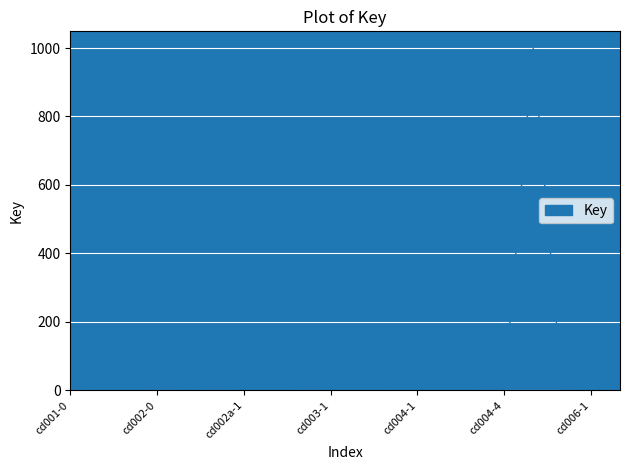

What is the maximum value shown in the chart?

999